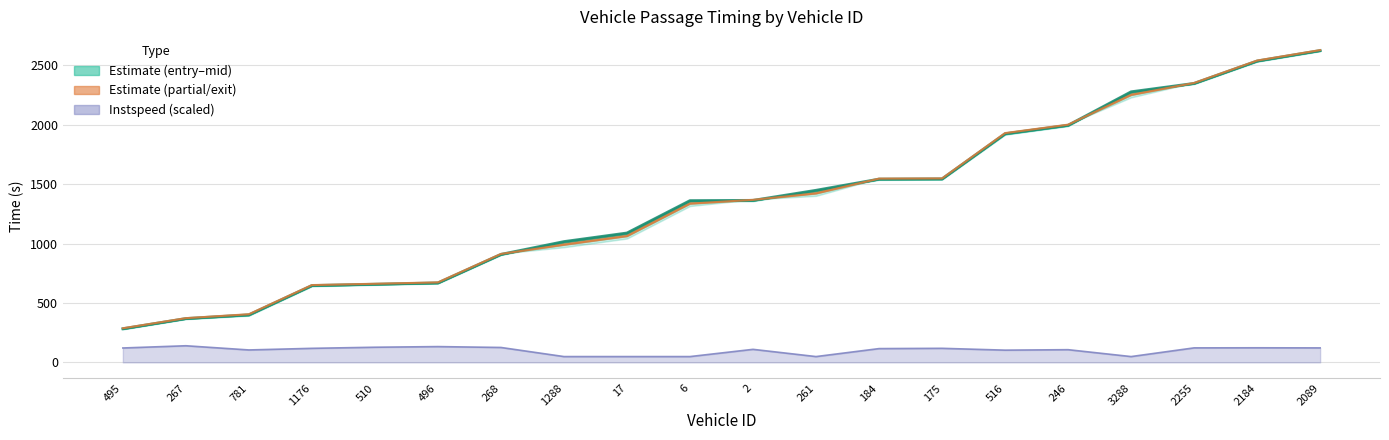

Is the value of entry at 2255 greater than the value of mid at 261?

Yes